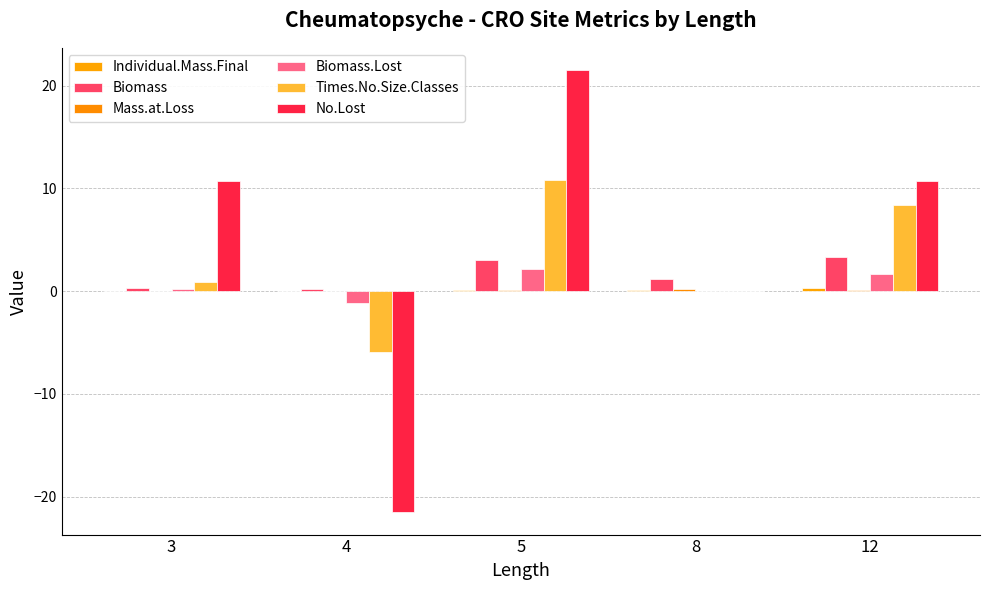

What is the spread (max minus min) of values at 8?

1.2